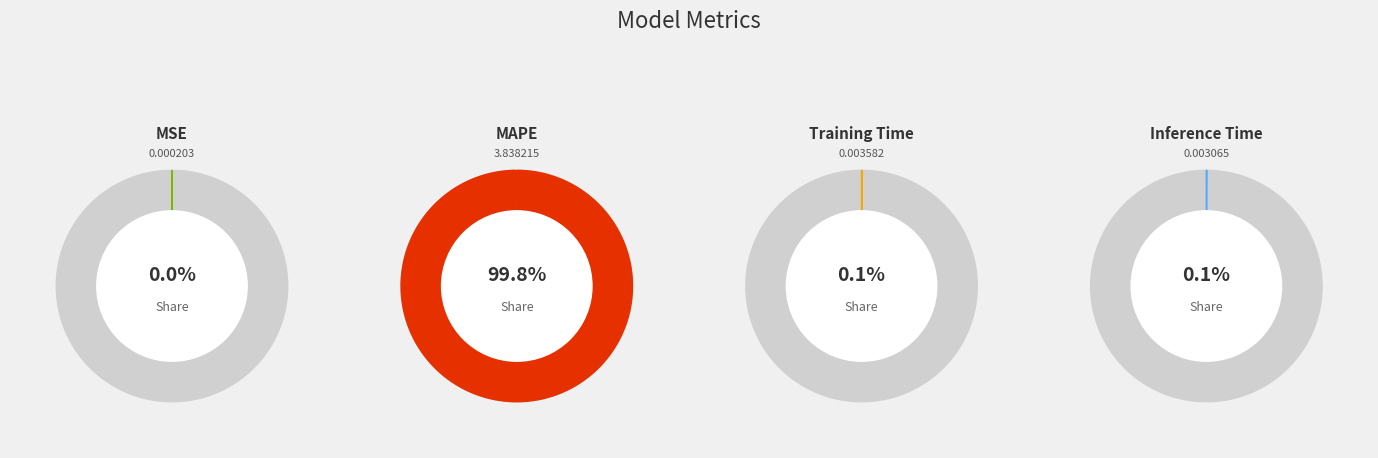

Is MAPE the majority of the pie?

Yes